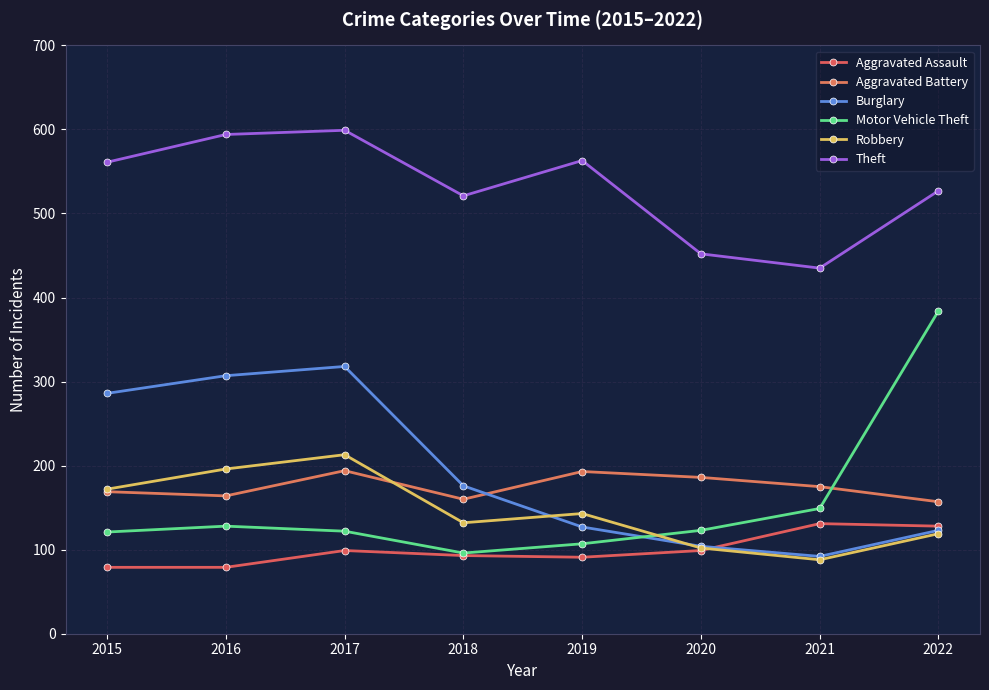

The value of Motor Vehicle Theft at 2017 is 73. True or false?

False